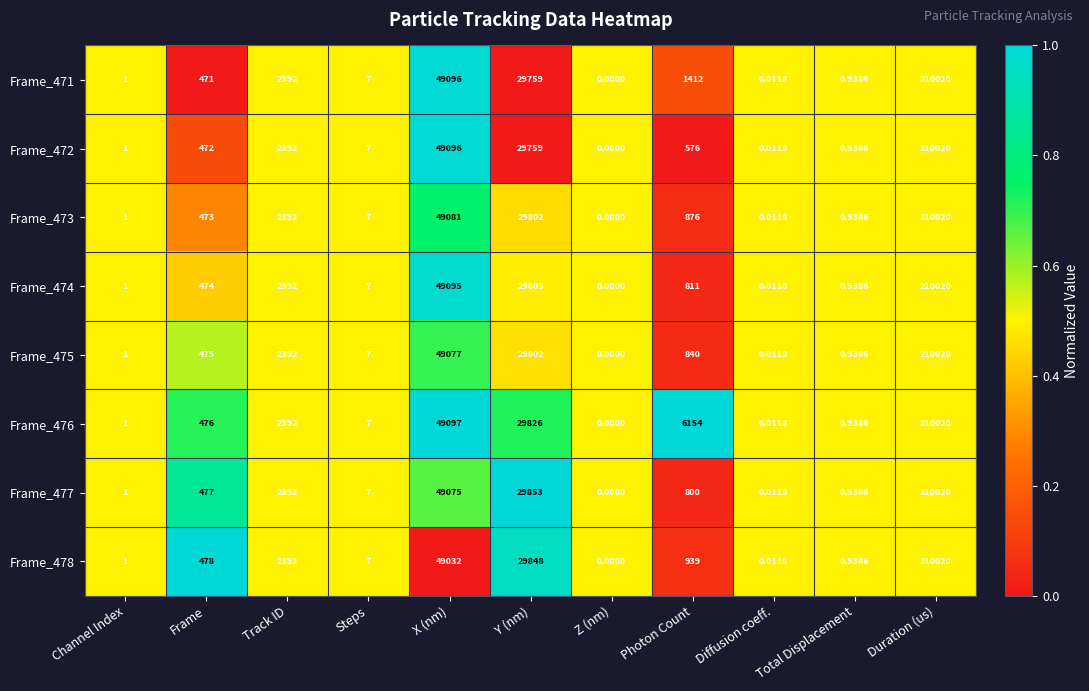

Where is Frame_475 nearest to the value 105010?

X (nm)